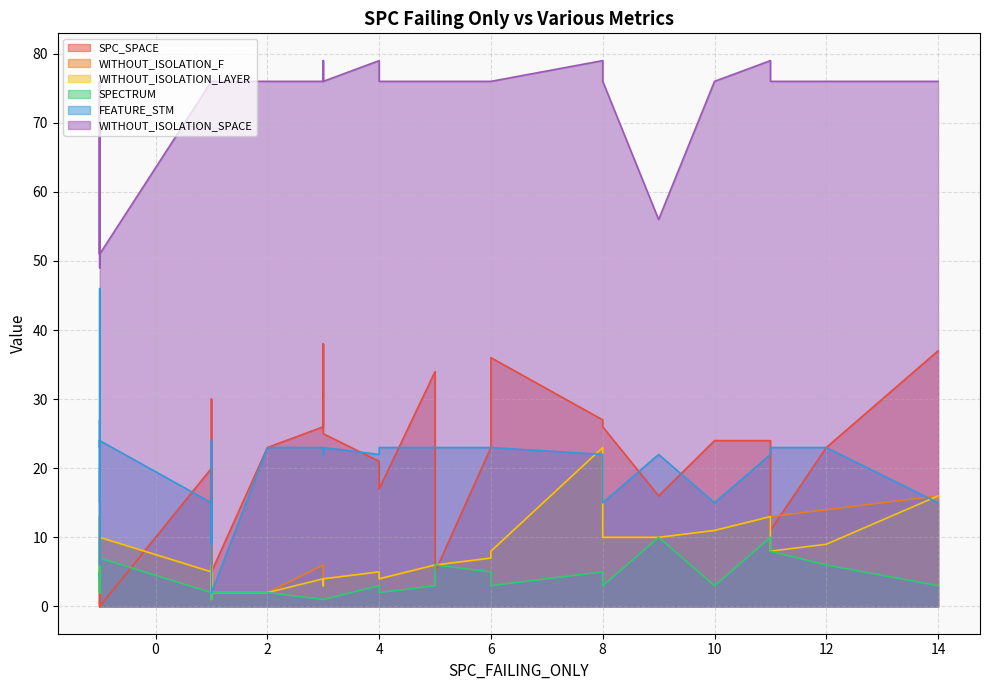

The value of WITHOUT_ISOLATION_F at 3 is 4. True or false?

True